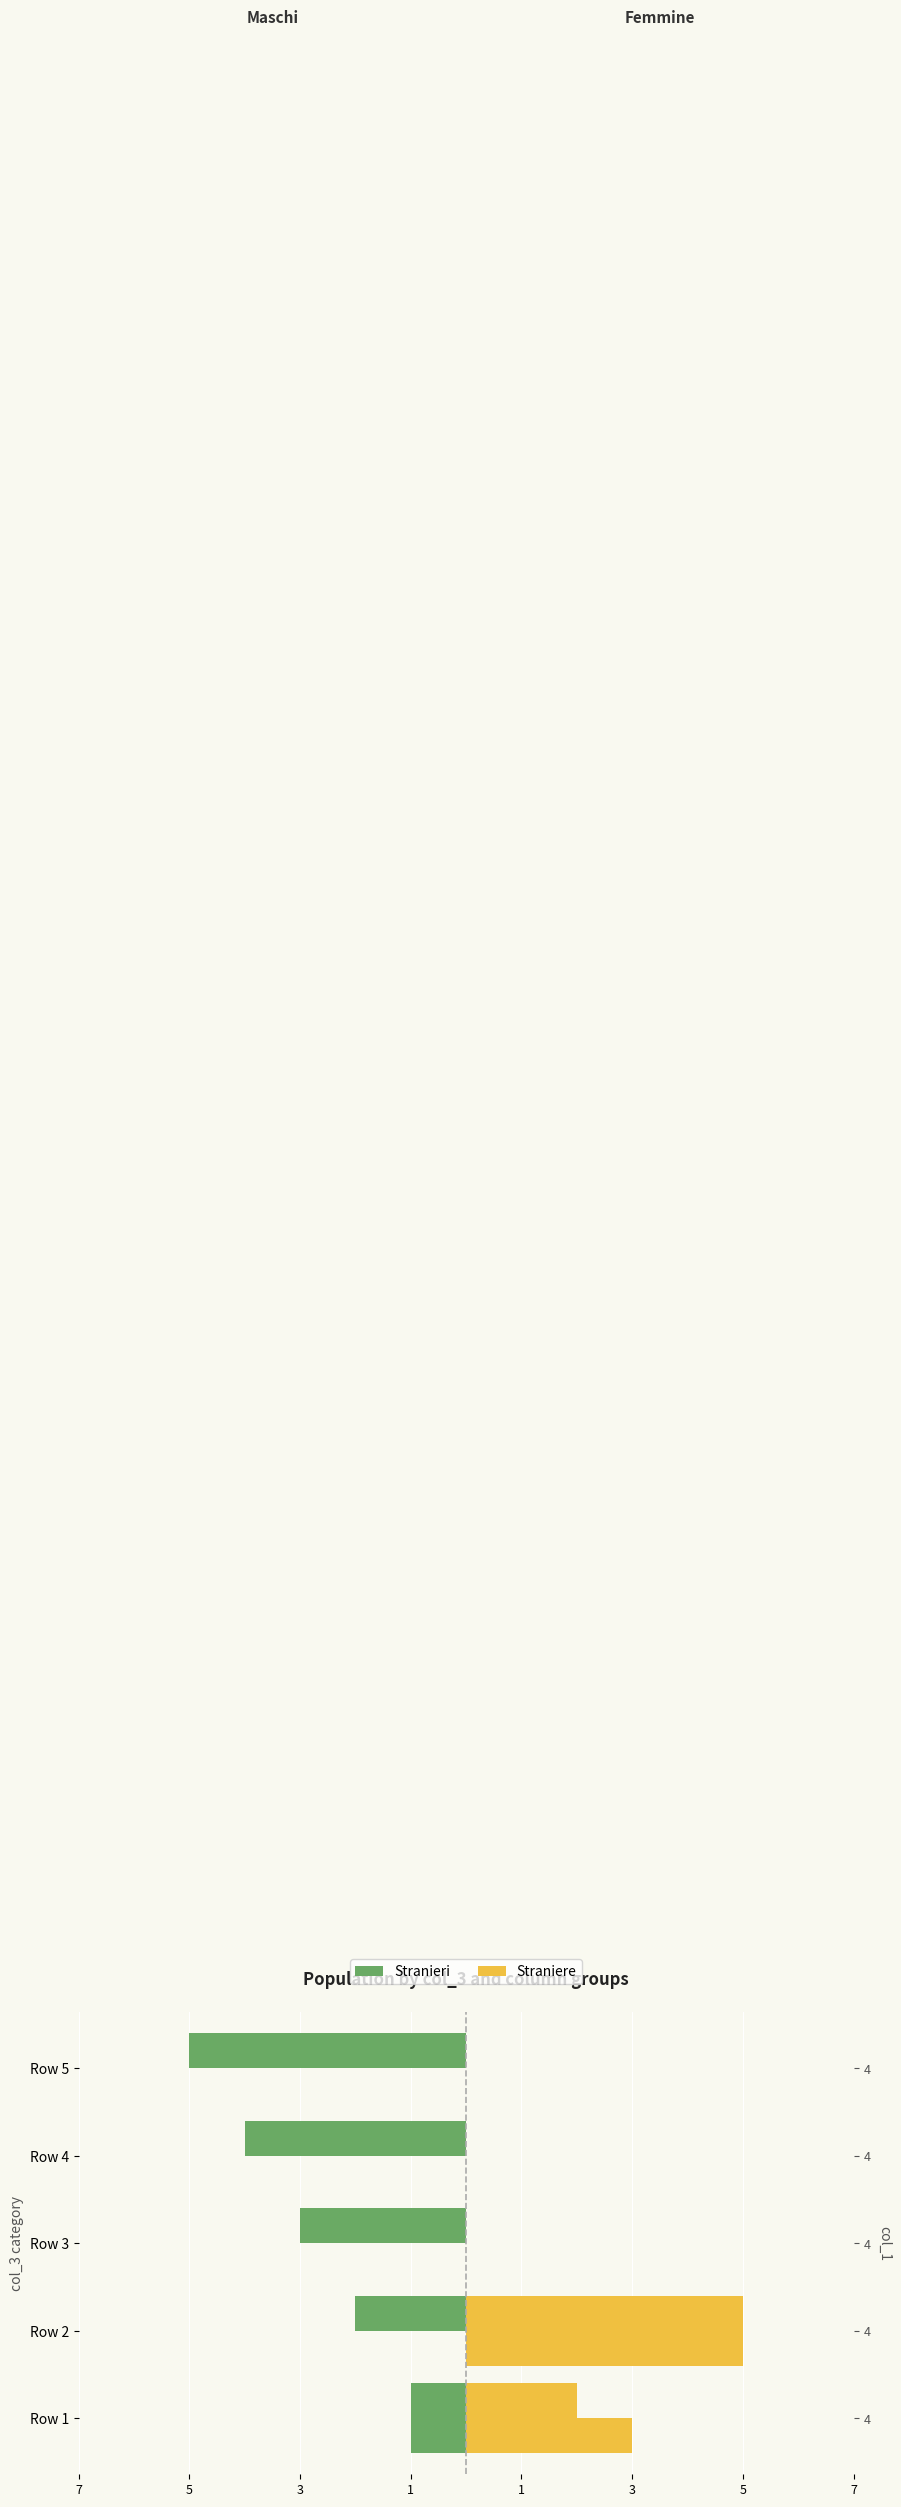

List the series in order of their peak value, lowest first.

Stranieri, Straniere